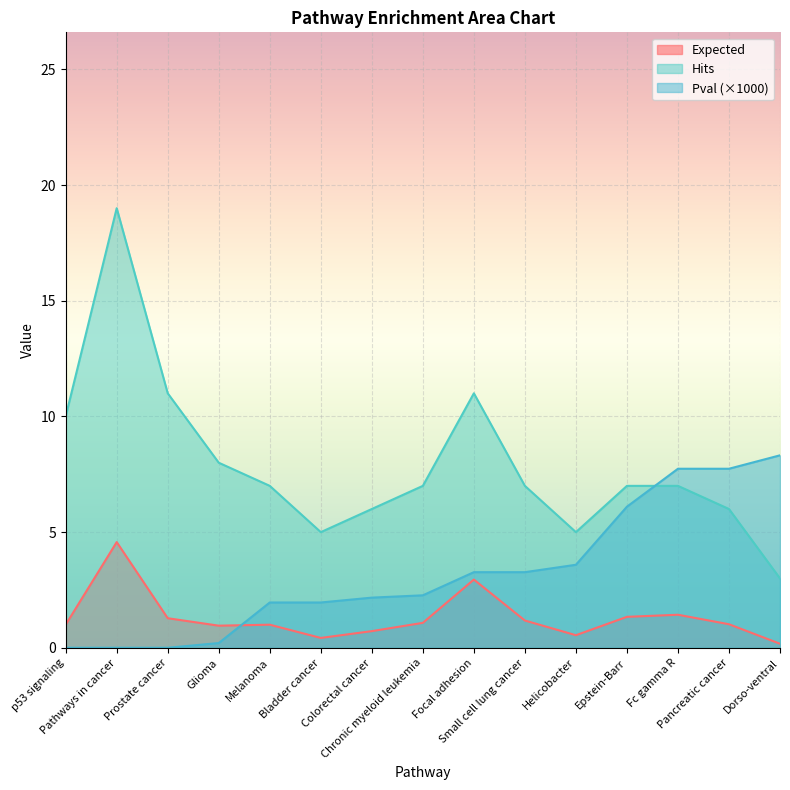

The value of Hits at Prostate cancer is 3.2. True or false?

False